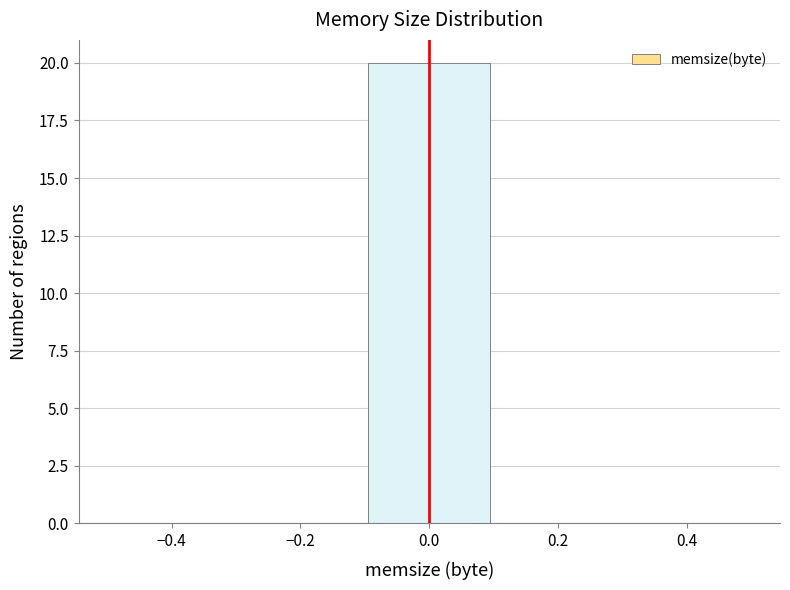

Reading left to right, list every bar in this chart as the range it spans on the x-axis followed by its height. The values are not printed on the chart, so give them approximately, as read against the axis.

-0.5 to -0.3: 0
-0.3 to -0.1: 0
-0.1 to 0.1: 20
0.1 to 0.3: 0
0.3 to 0.5: 0